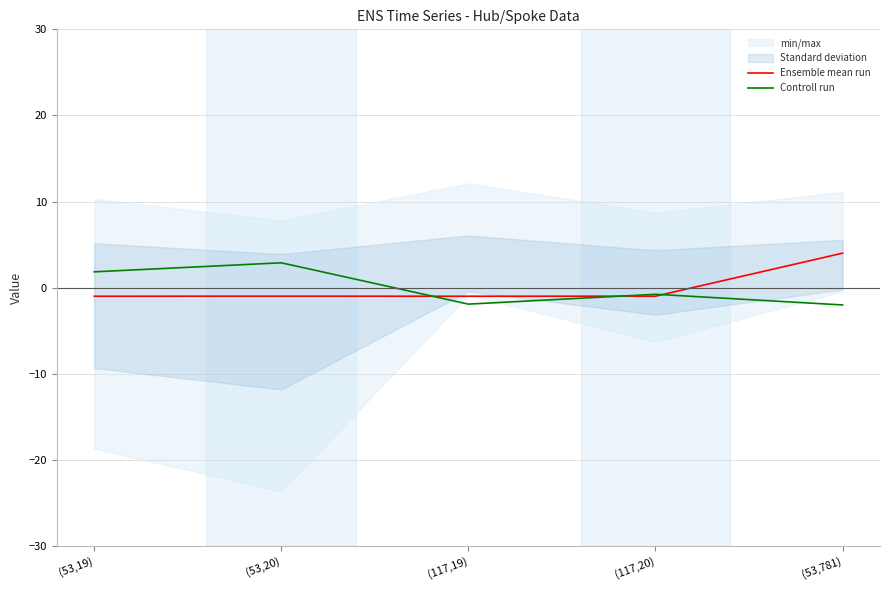

What is the spread (max minus min) of values at (53,781)?

6.0